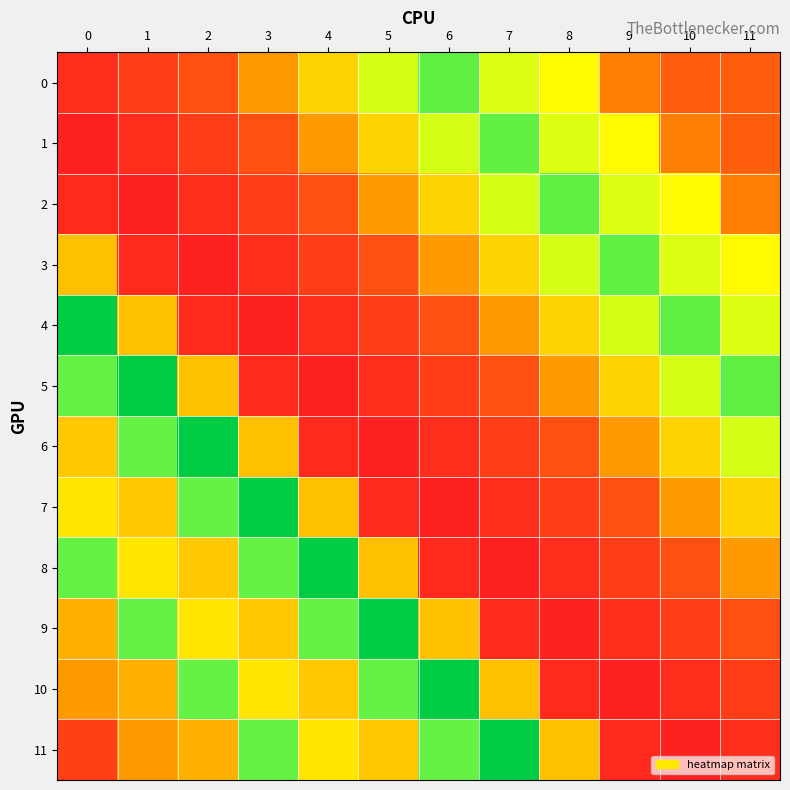

Reading left to right, extract all data points from this chart.

0: 0=29.9	1=40.0	2=49.9	3=92.0	4=117.0	5=150.0	6=192.0	7=147.0	8=134.0	9=79.0	10=59.0	11=58.0
1: 0=21.4	1=29.9	2=40.0	3=49.9	4=92.0	5=117.0	6=150.0	7=192.0	8=147.0	9=134.0	10=79.0	11=59.0
2: 0=28.3	1=21.4	2=29.9	3=40.0	4=49.9	5=92.0	6=117.0	7=150.0	8=192.0	9=147.0	10=134.0	11=79.0
3: 0=109.0	1=28.3	2=21.4	3=29.9	4=40.0	5=49.9	6=92.0	7=117.0	8=150.0	9=192.0	10=147.0	11=134.0
4: 0=229.3	1=109.0	2=28.3	3=21.4	4=29.9	5=40.0	6=49.9	7=92.0	8=117.0	9=150.0	10=192.0	11=147.0
5: 0=189.6	1=229.3	2=109.0	3=28.3	4=21.4	5=29.9	6=40.0	7=49.9	8=92.0	9=117.0	10=150.0	11=192.0
6: 0=111.6	1=189.6	2=229.3	3=109.0	4=28.3	5=21.4	6=29.9	7=40.0	8=49.9	9=92.0	10=117.0	11=150.0
7: 0=124.8	1=111.6	2=189.6	3=229.3	4=109.0	5=28.3	6=21.4	7=29.9	8=40.0	9=49.9	10=92.0	11=117.0
8: 0=190.3	1=124.8	2=111.6	3=189.6	4=229.3	5=109.0	6=28.3	7=21.4	8=29.9	9=40.0	10=49.9	11=92.0
9: 0=101.2	1=190.3	2=124.8	3=111.6	4=189.6	5=229.3	6=109.0	7=28.3	8=21.4	9=29.9	10=40.0	11=49.9
10: 0=91.8	1=101.2	2=190.3	3=124.8	4=111.6	5=189.6	6=229.3	7=109.0	8=28.3	9=21.4	10=29.9	11=40.0
11: 0=40.3	1=91.8	2=101.2	3=190.3	4=124.8	5=111.6	6=189.6	7=229.3	8=109.0	9=28.3	10=21.4	11=29.9